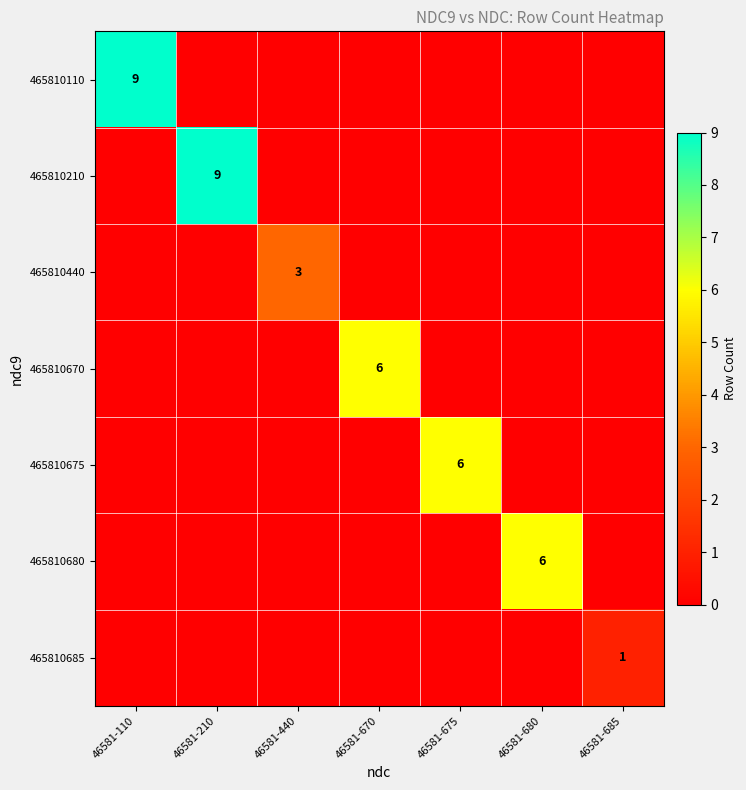

True or false: 465810680 has a value of 9 at 46581-680.

False